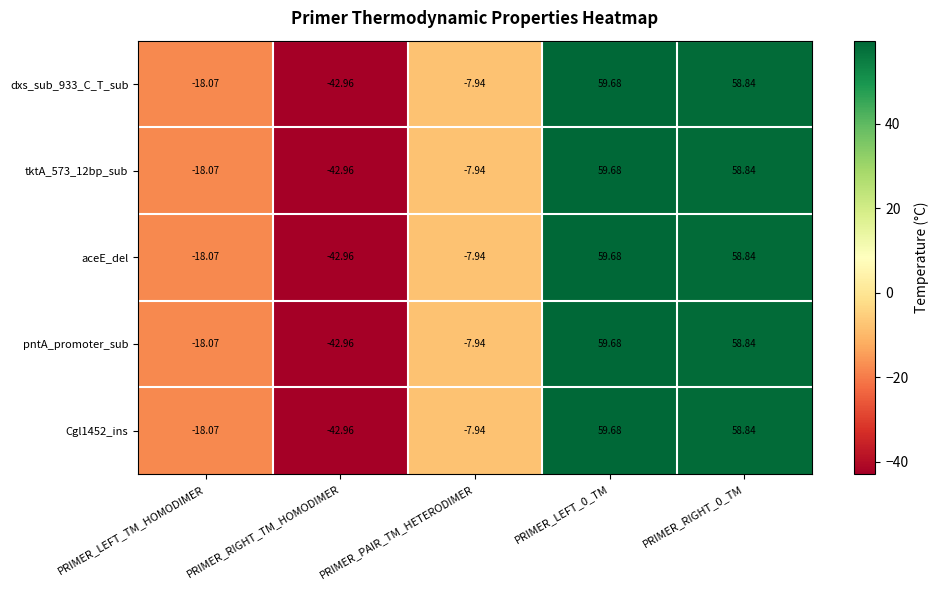

Where is pntA_promoter_sub nearest to the value 8?

PRIMER_PAIR_TM_HETERODIMER